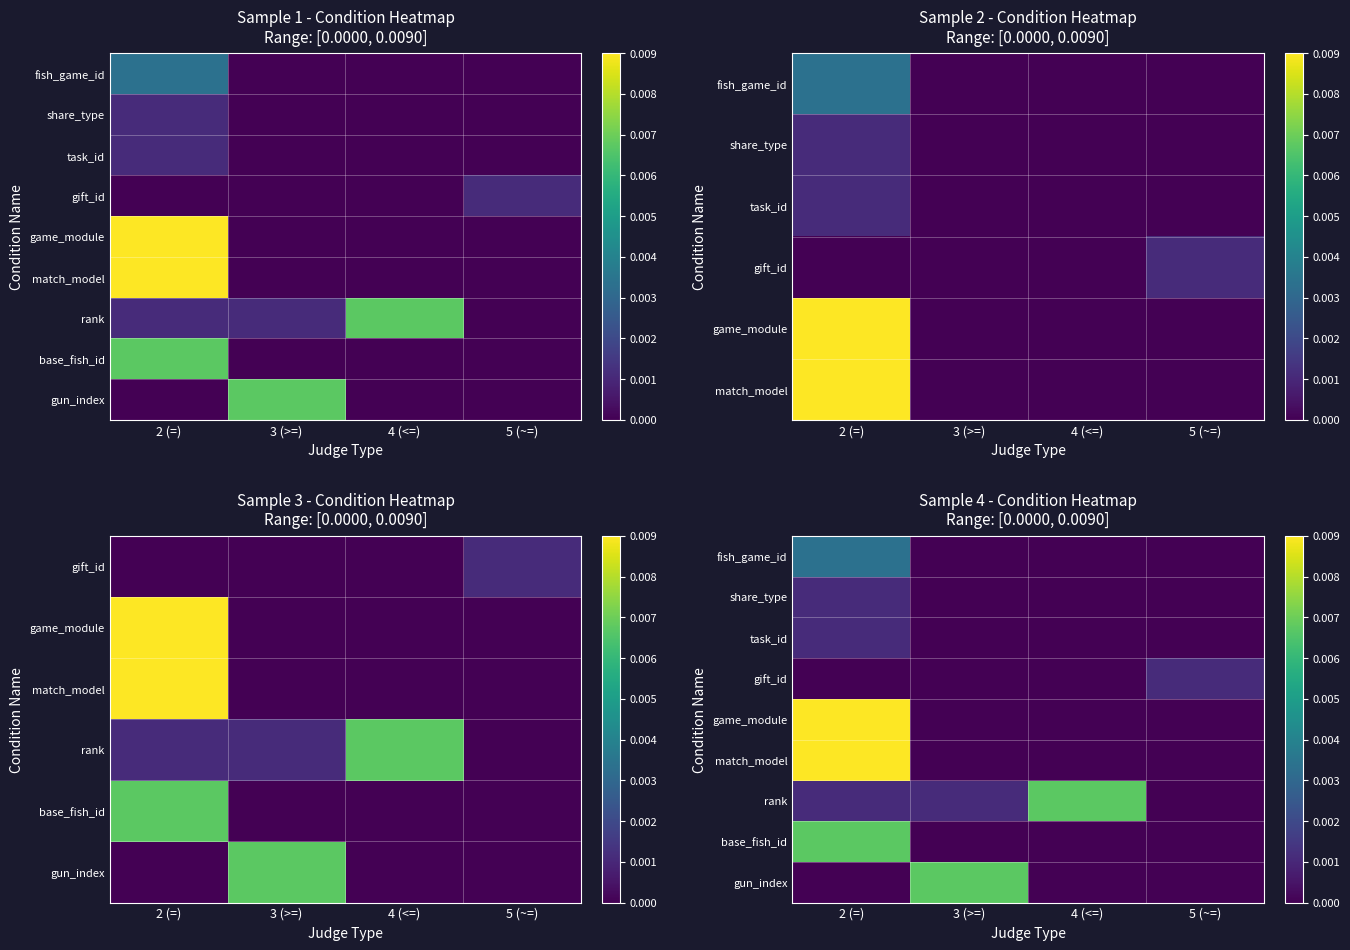

At how many categories does at least one series exceed 0?

4